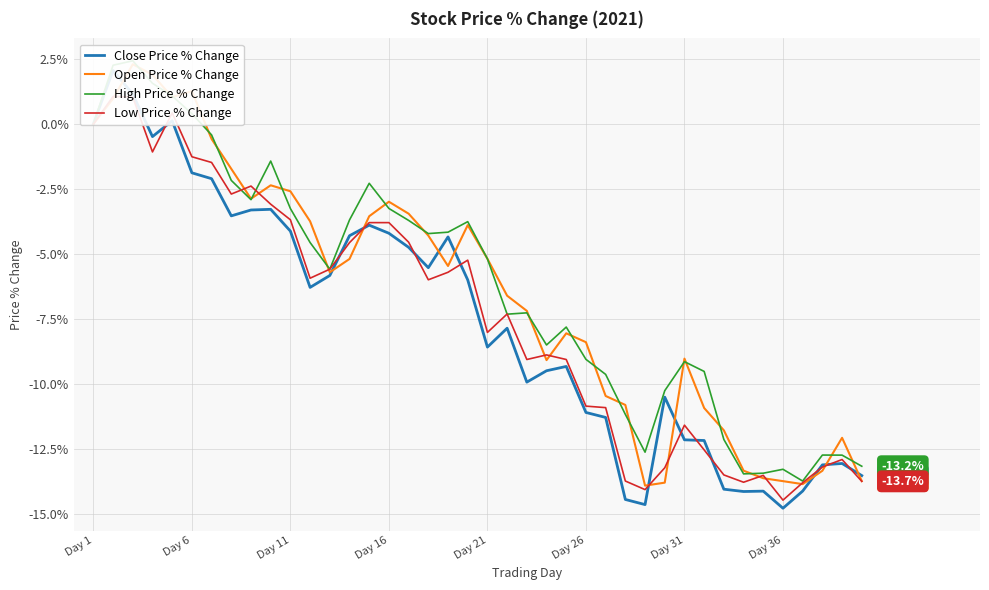

True or false: Low Price % Change has a value of -13.2 at 37.

True